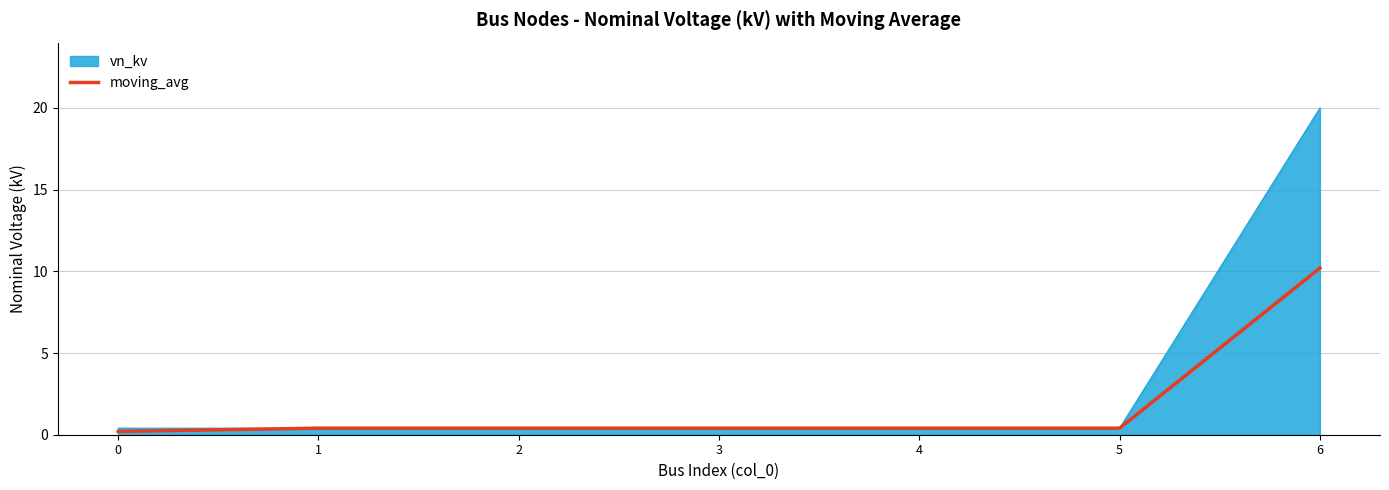

List the series in order of their overall mean, highest first.

vn_kv, moving_avg